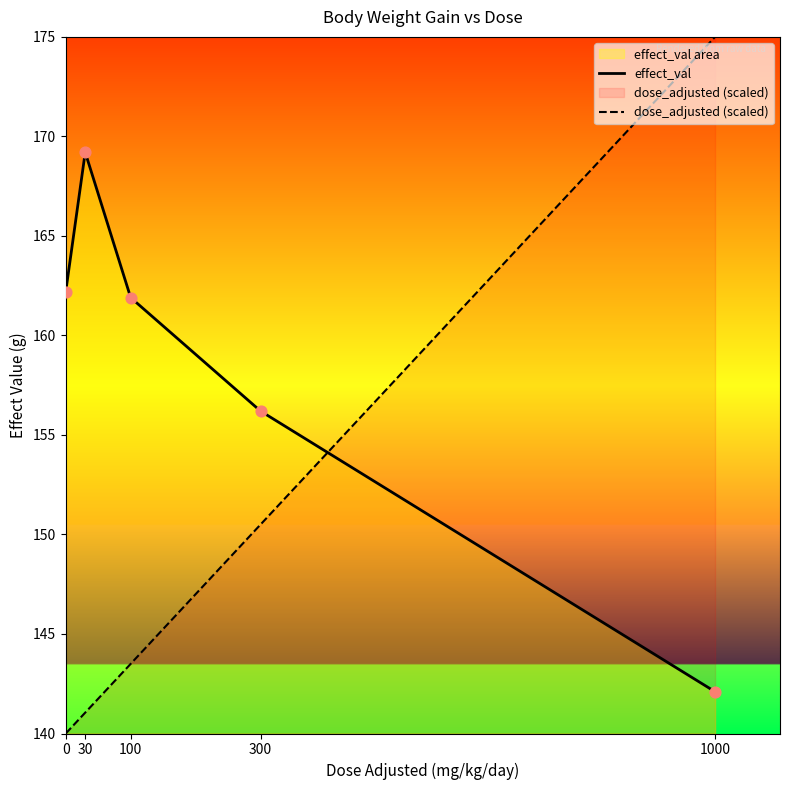

Is the value of effect_val at 1000 greater than the value of dose_adjusted (scaled) at 300?

No